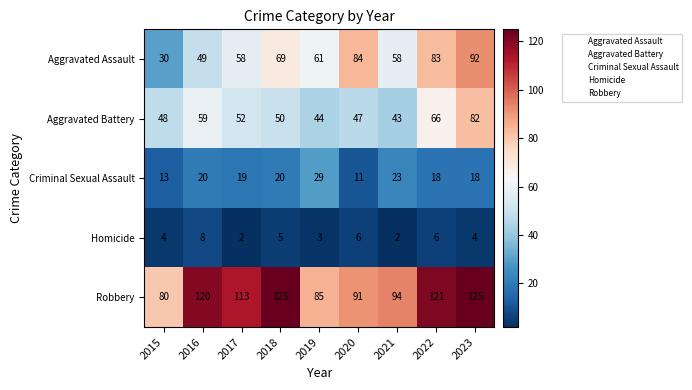

Rank the series by their maximum value, from highest to lowest.

Robbery, Aggravated Assault, Aggravated Battery, Criminal Sexual Assault, Homicide